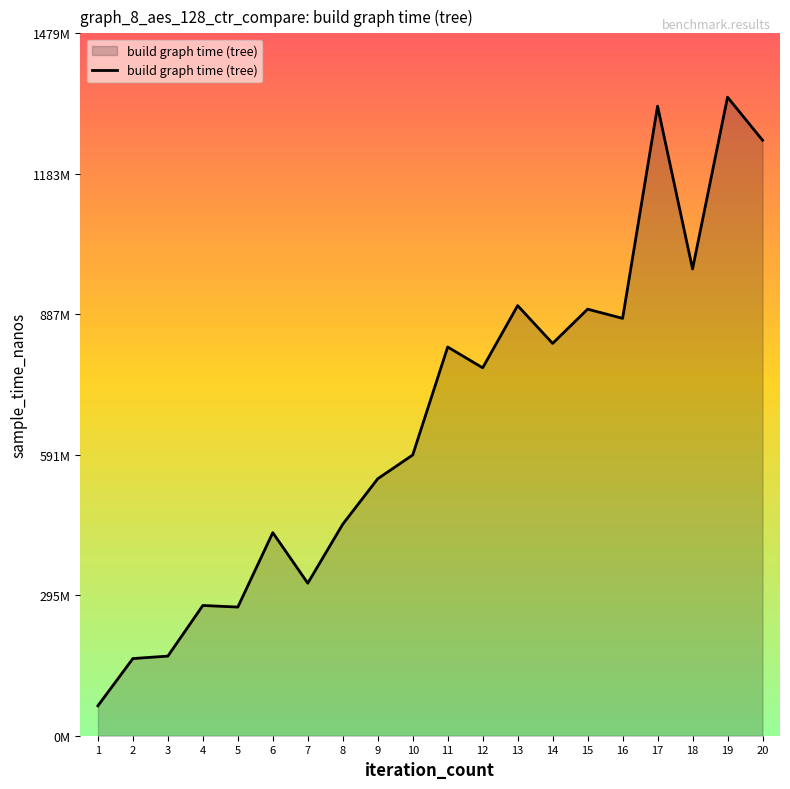

Where is the first local maximum?

4